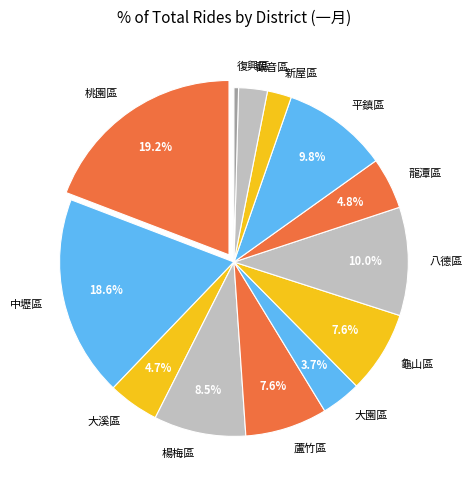

Between 新屋區 and 大園區, which is larger?

大園區